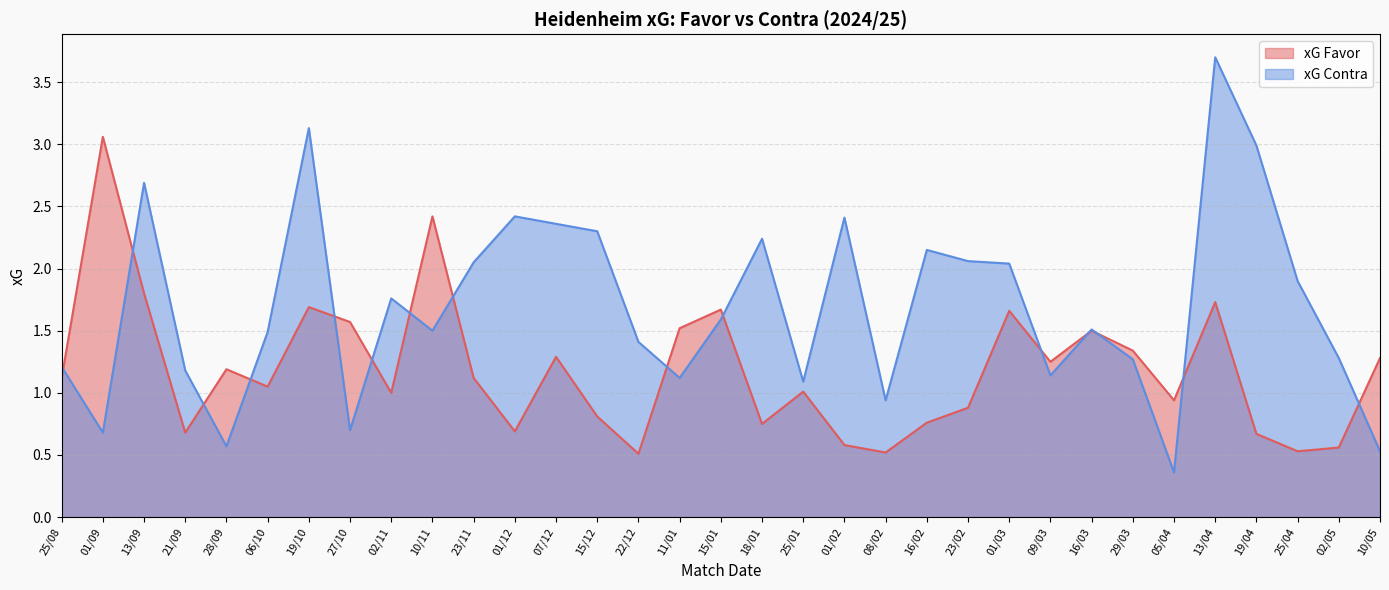

At which label does xG Contra first exceed 1?

25/08